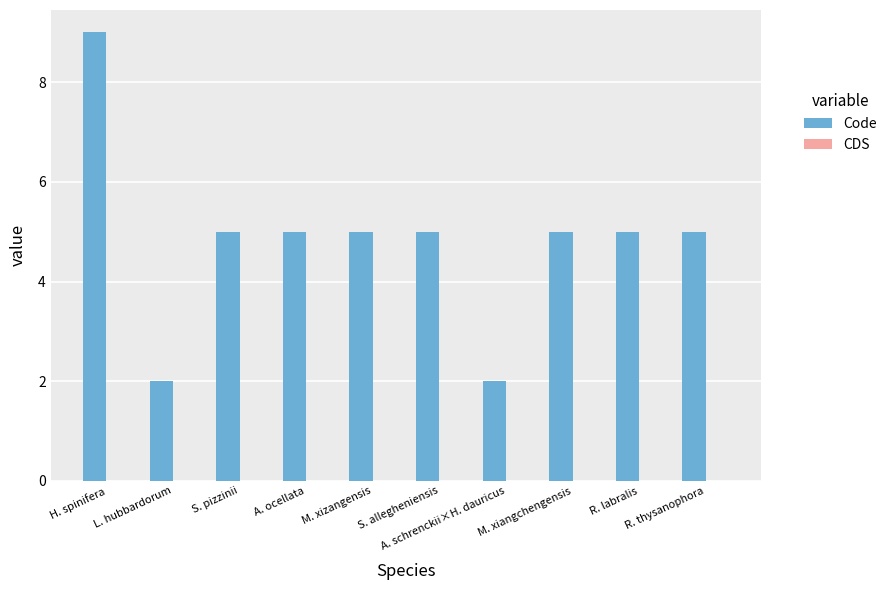

Which has a higher value, H. spinifera or L. hubbardorum?

H. spinifera